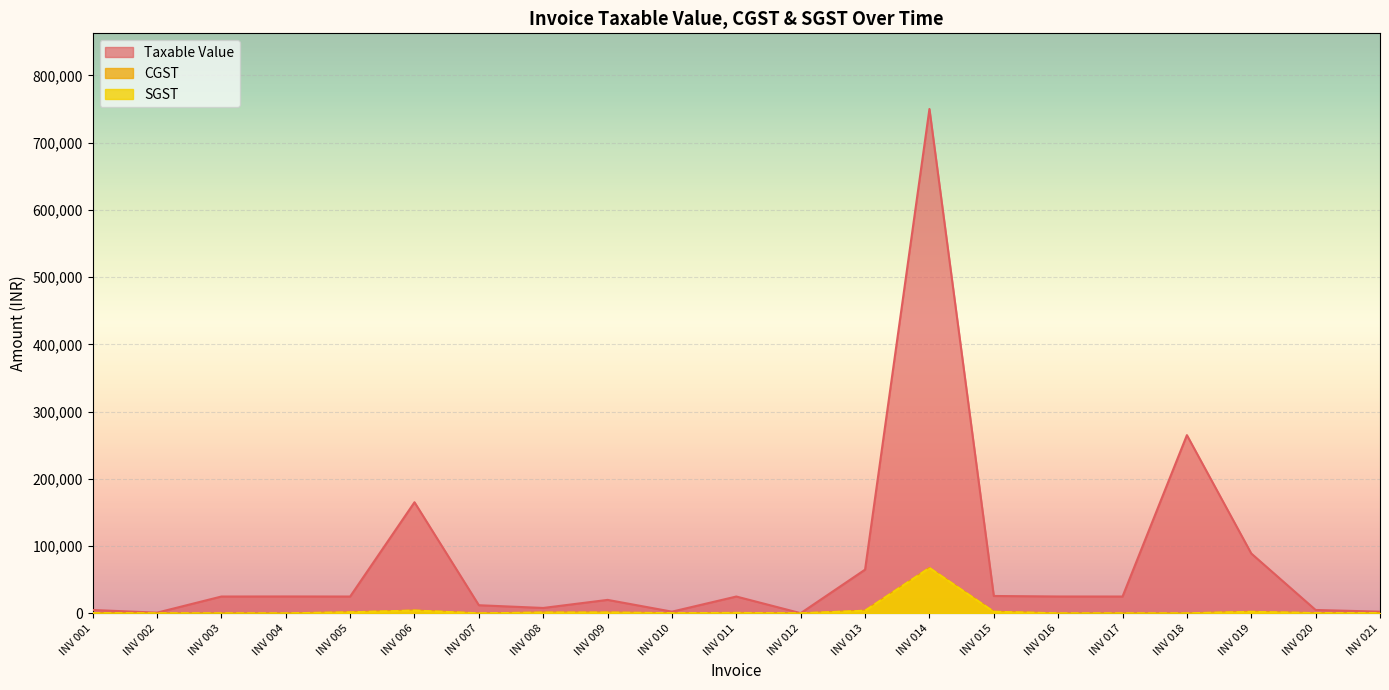

What is the difference between the second highest and second lowest values in the Taxable Value series?

264003.0